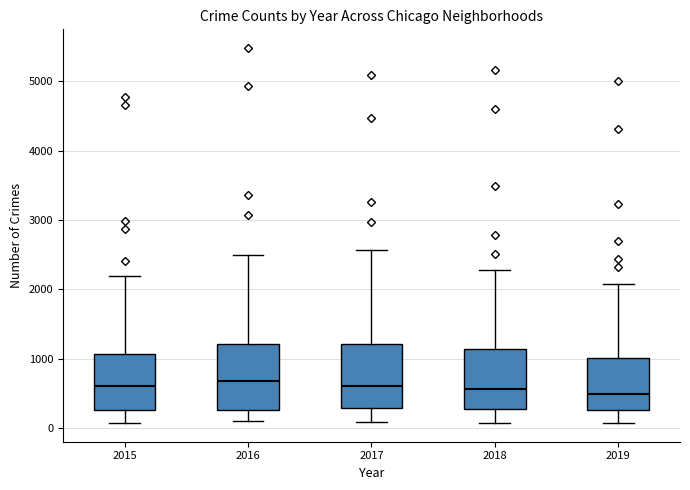

Reading left to right, transcribe this box plot: for each box, give where its median line is, the range the box spans, and where its two whiskers end, as read against the y-axis. The values are not printed on the chart, so give them approximately, as read against the axis.

2015: median 600, box 300 to 1100, whiskers 100 to 2200
2016: median 700, box 300 to 1200, whiskers 100 to 2500
2017: median 600, box 300 to 1200, whiskers 100 to 2600
2018: median 600, box 300 to 1100, whiskers 100 to 2300
2019: median 500, box 300 to 1000, whiskers 100 to 2100